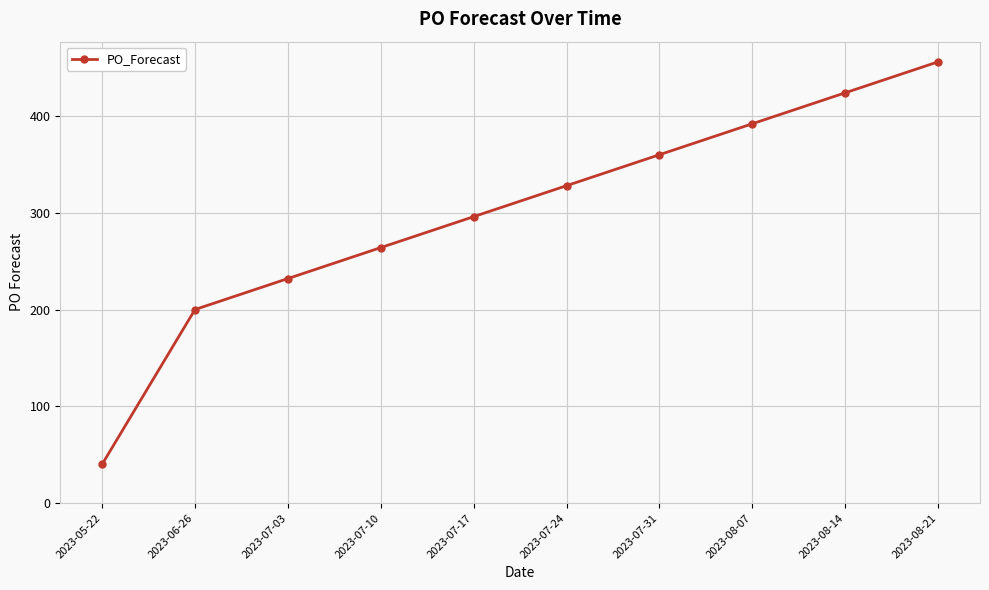

What is the maximum value shown in the chart?

456